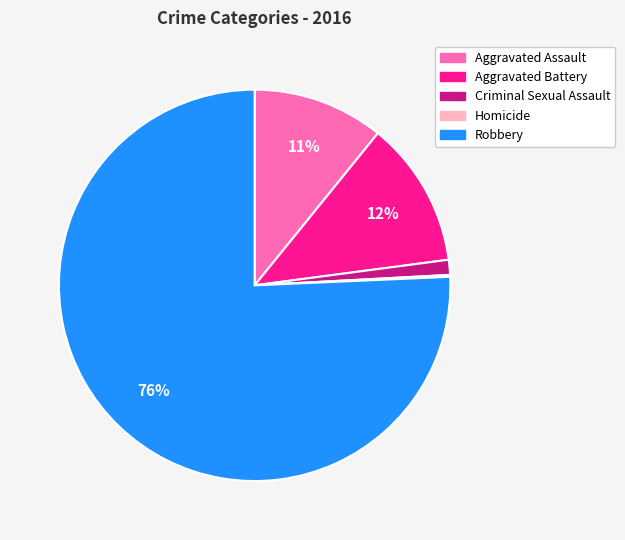

To the nearest percent, what is the difference between the Aggravated Assault and Criminal Sexual Assault slice percentages?

10%